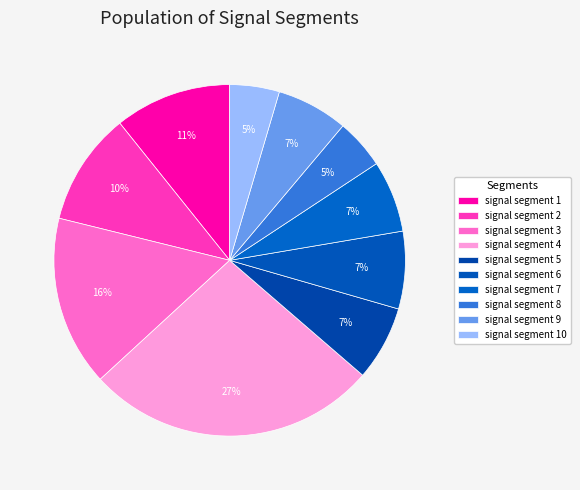

To the nearest percent, what percentage of the pie is signal segment 1?

11%